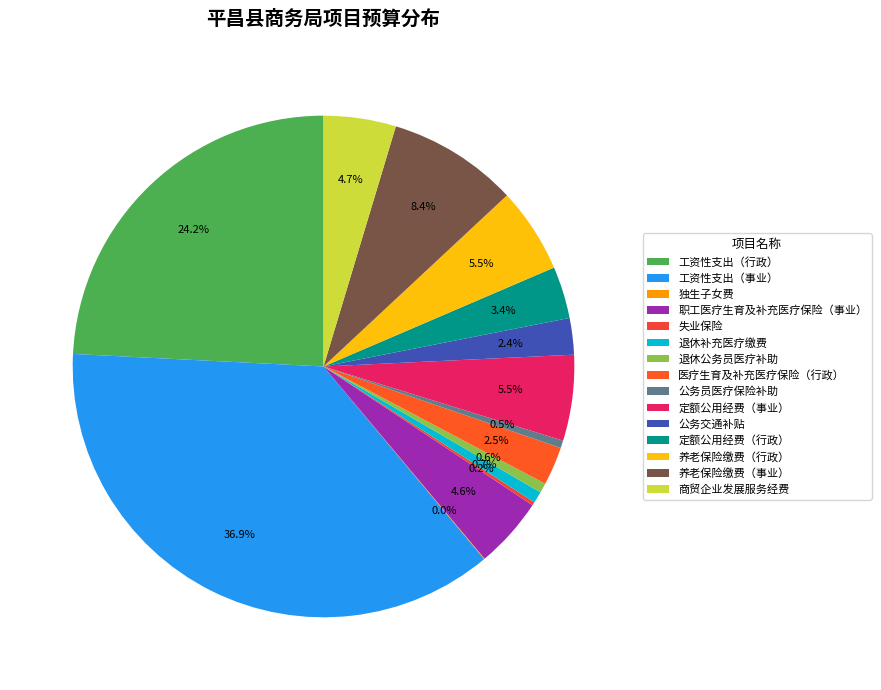

How much of the chart is everything except 失业保险?

99.8%